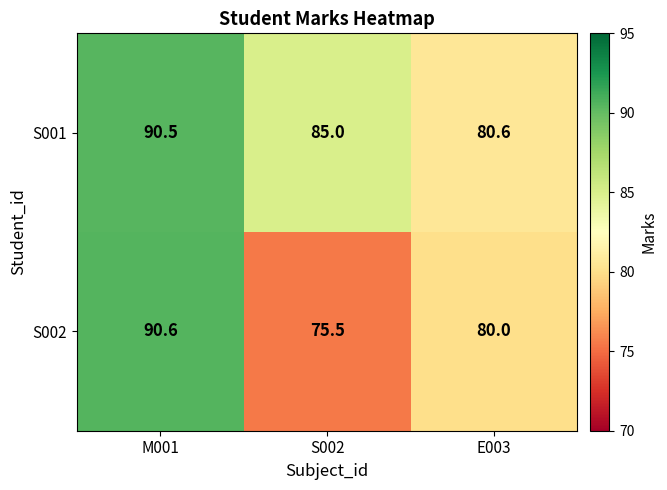

The value of S002 at S002 is 111.7. True or false?

False